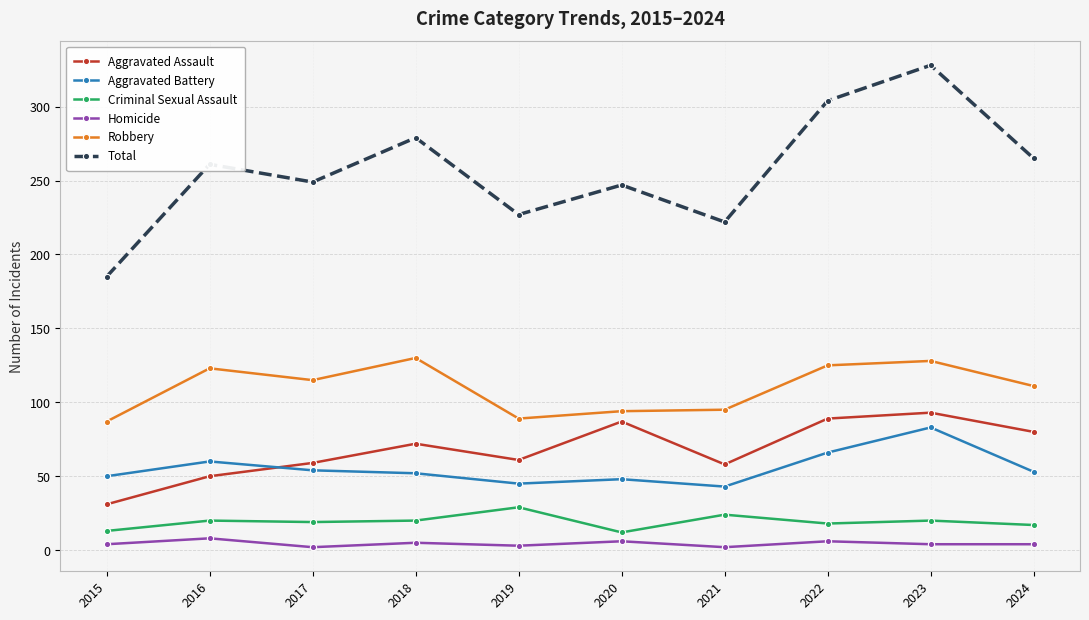

What is the lowest value of the Robbery series?

87